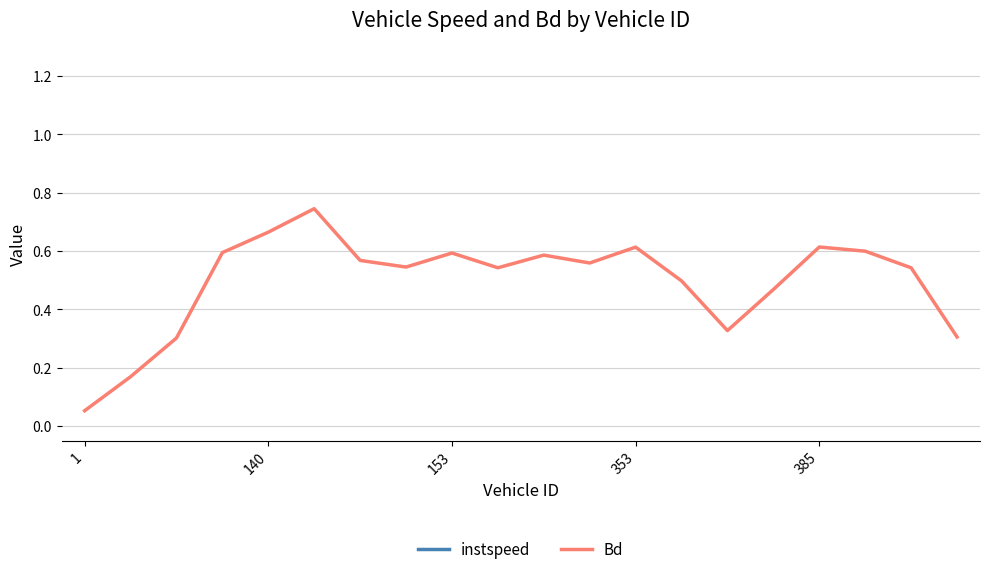

Which category has the highest value across all series?

5